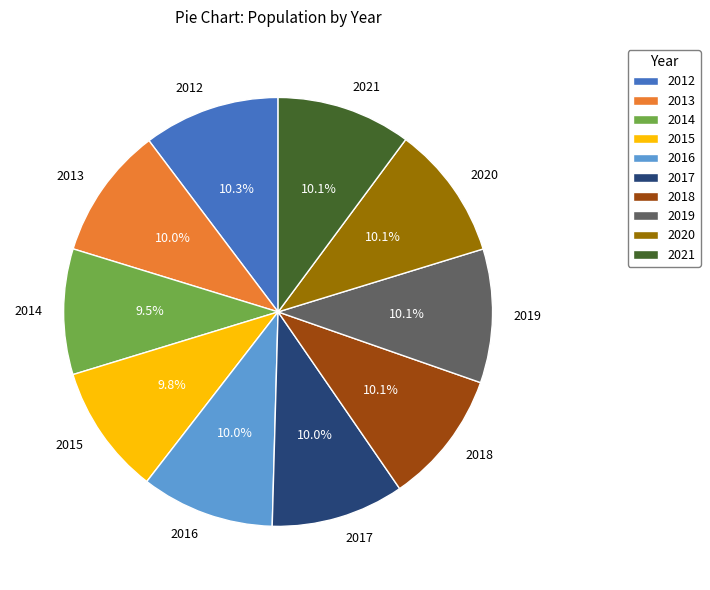

What percentage do 2020 and 2012 together represent?

20.4%